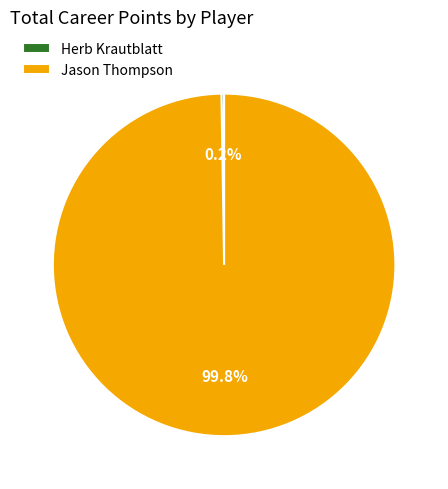

What portion of the pie excludes Jason Thompson?

0.2%